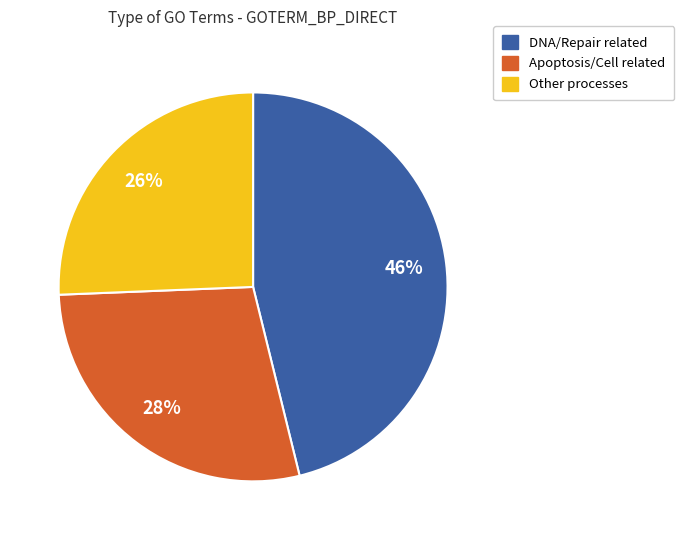

Is there a majority slice in this chart?

No